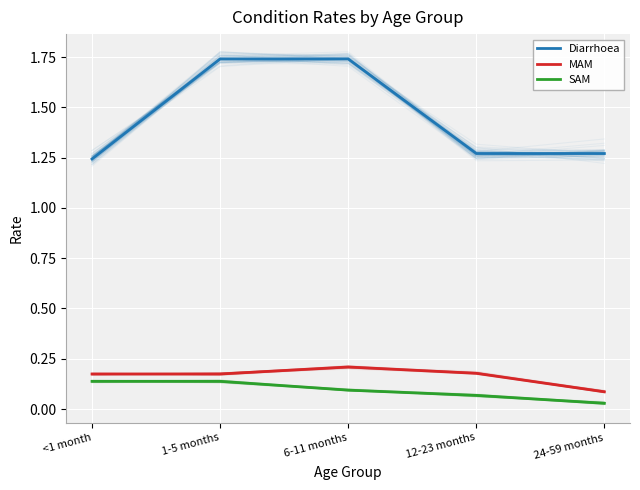

Rank the series at 1-5 months from lowest to highest value.

SAM, MAM, Diarrhoea